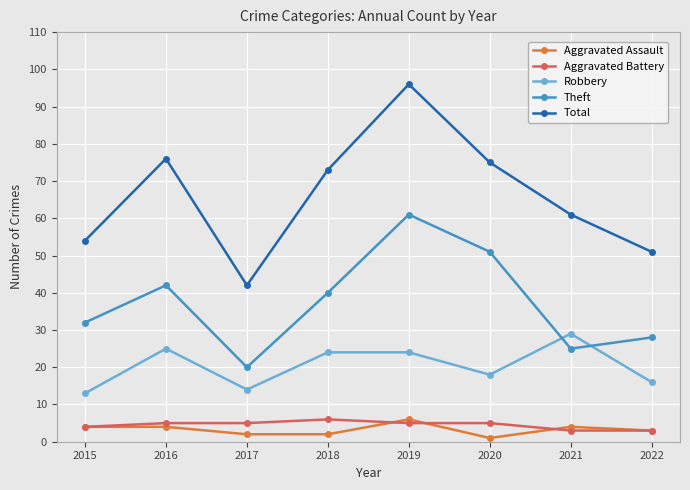

Count the number of categories in the chart.

8